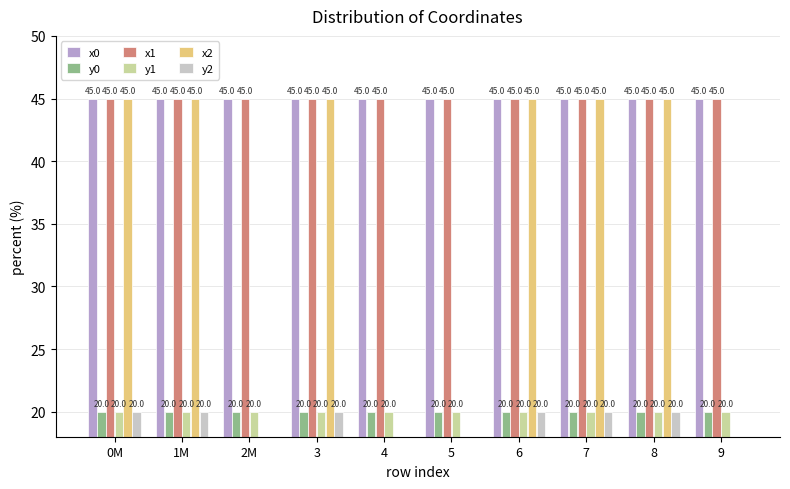

The y0 series shows 29.6 at 8. True or false?

False